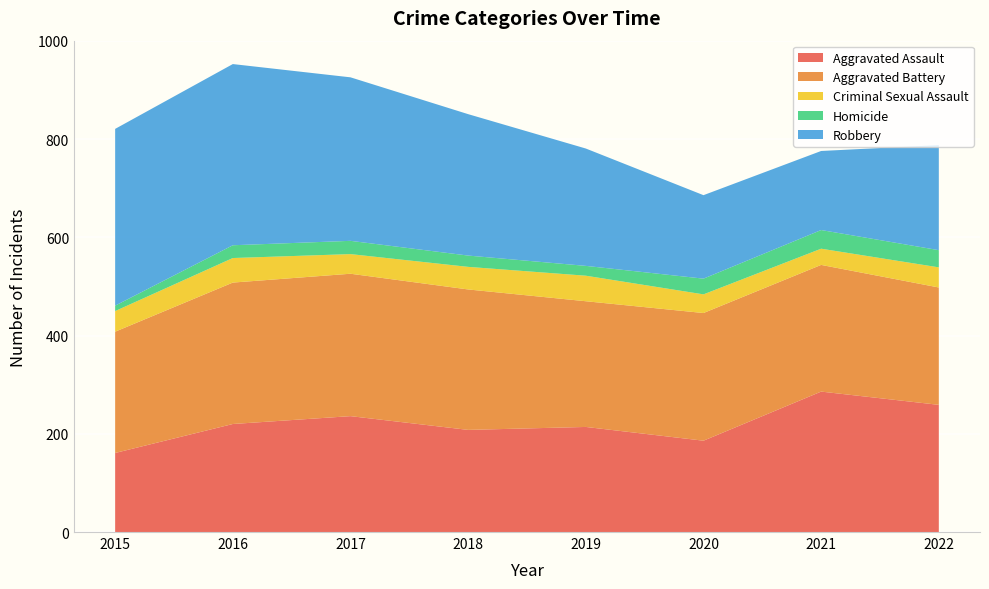

Reading right to left, transcribe all the data shown in this chart.

Aggravated Assault: 2022=259	2021=286	2020=186	2019=214	2018=208	2017=236	2016=220	2015=161
Aggravated Battery: 2022=239	2021=258	2020=260	2019=256	2018=286	2017=290	2016=288	2015=247
Criminal Sexual Assault: 2022=41	2021=33	2020=38	2019=52	2018=46	2017=40	2016=50	2015=42
Homicide: 2022=35	2021=38	2020=32	2019=20	2018=23	2017=27	2016=26	2015=11
Robbery: 2022=214	2021=161	2020=170	2019=239	2018=288	2017=333	2016=369	2015=360